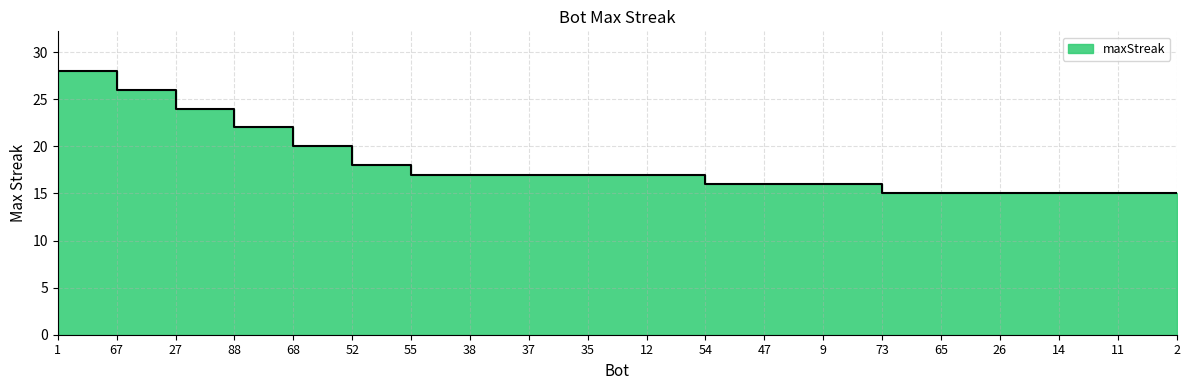

What is the label of the 5th point from the right?

65